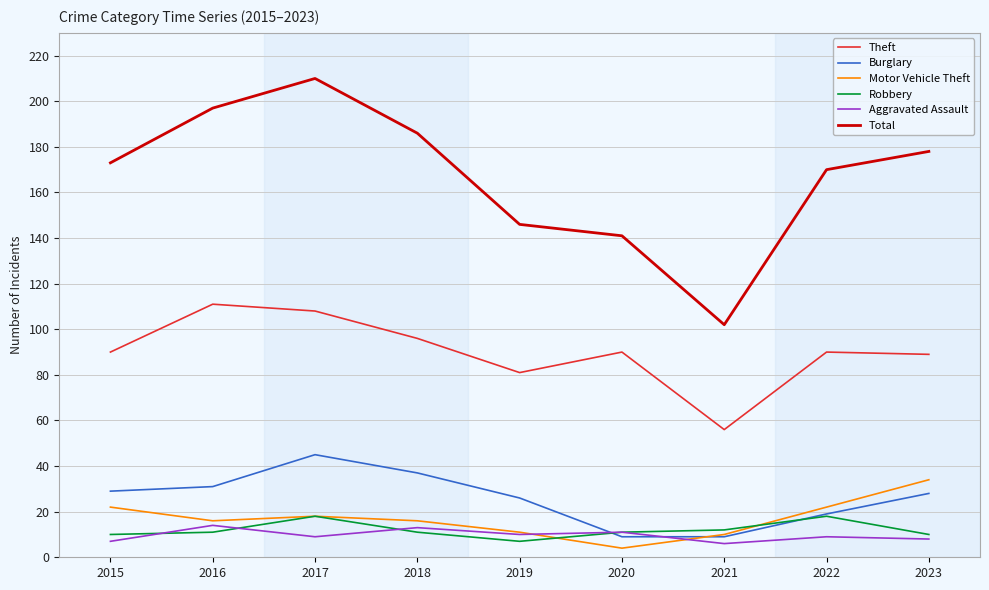

True or false: Robbery and Motor Vehicle Theft cross at least once.

True